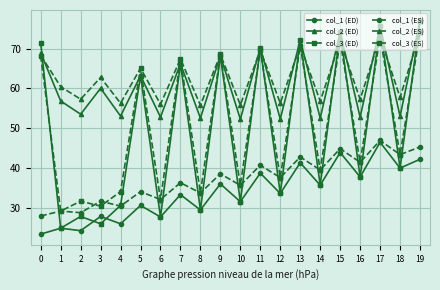

What is the average value of the col_3 (ES) series?

50.9